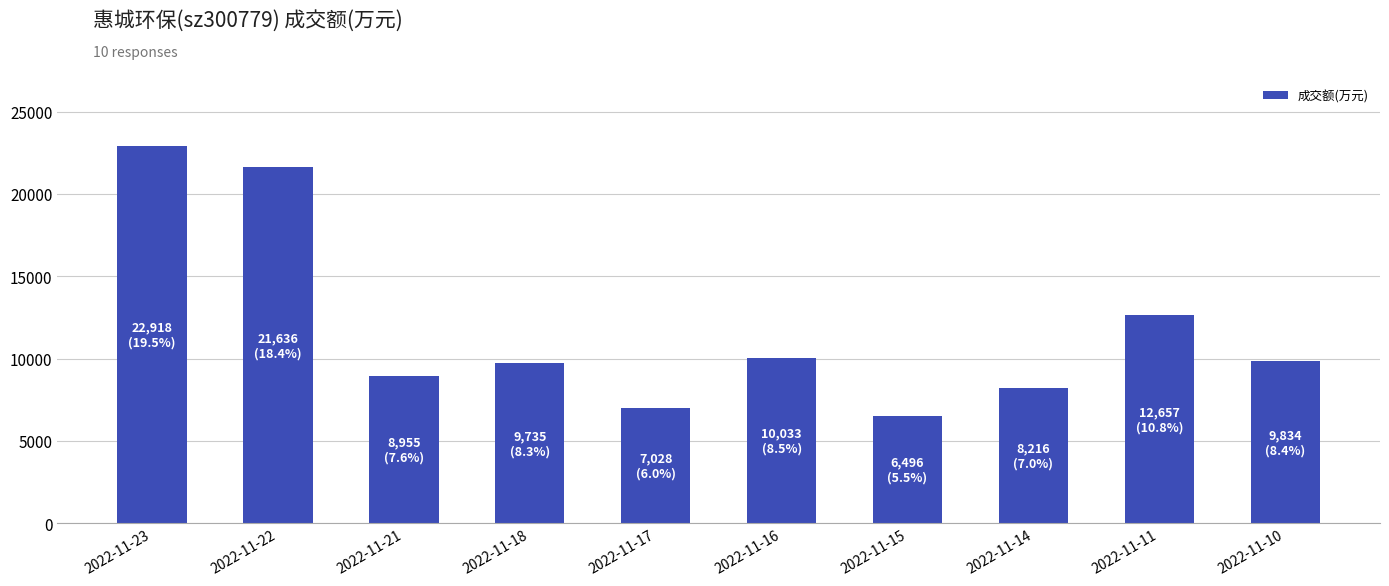

What is the sum of all values?

117508